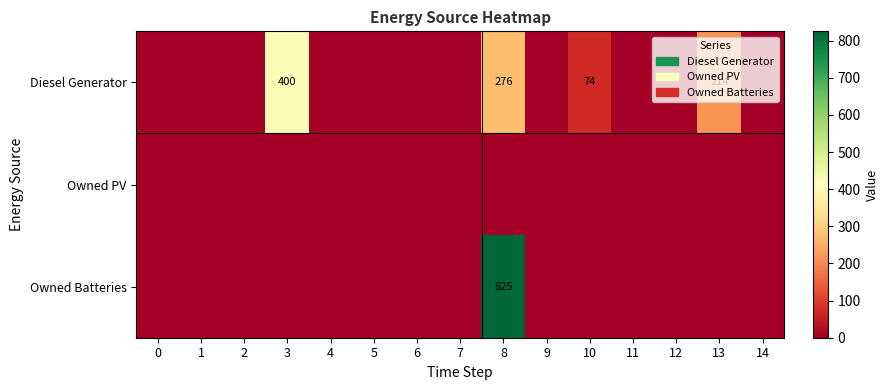

True or false: Diesel Generator has a value of 700 at 3.

False